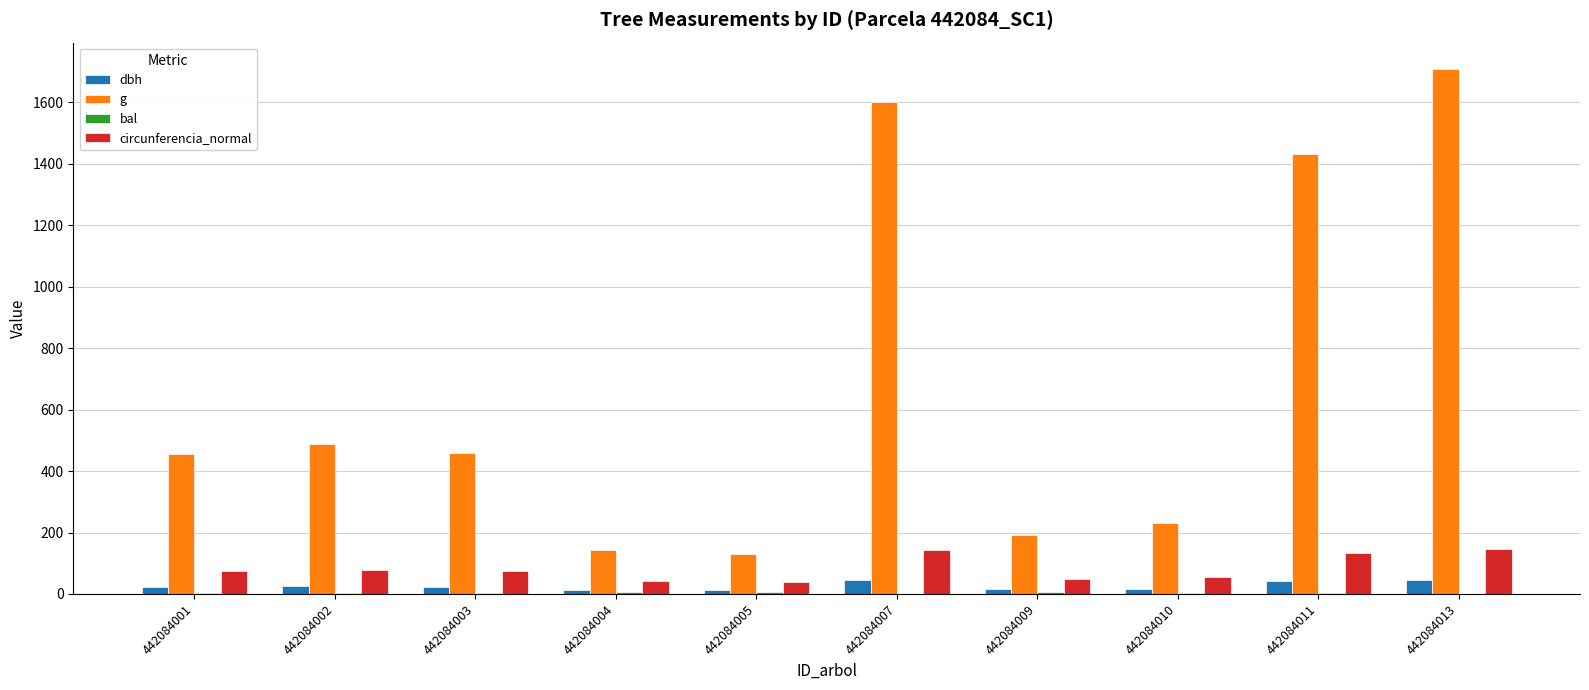

Is it true that dbh equals 15.6 at 442084009?

True